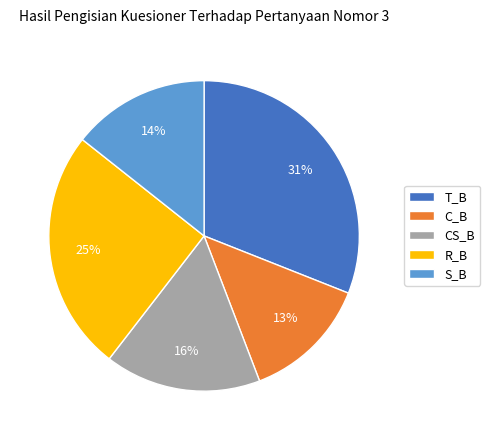

To the nearest percent, what percentage of the pie is T_B?

31%